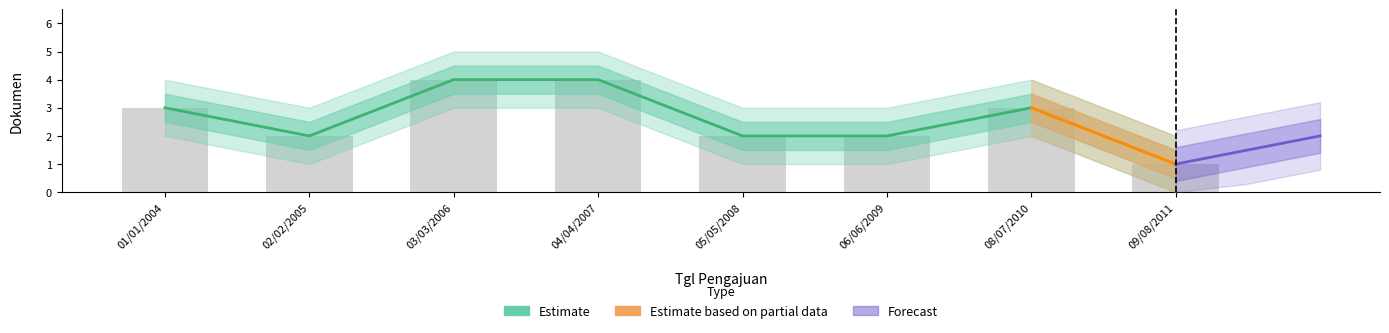

What is the greatest value displayed?

4